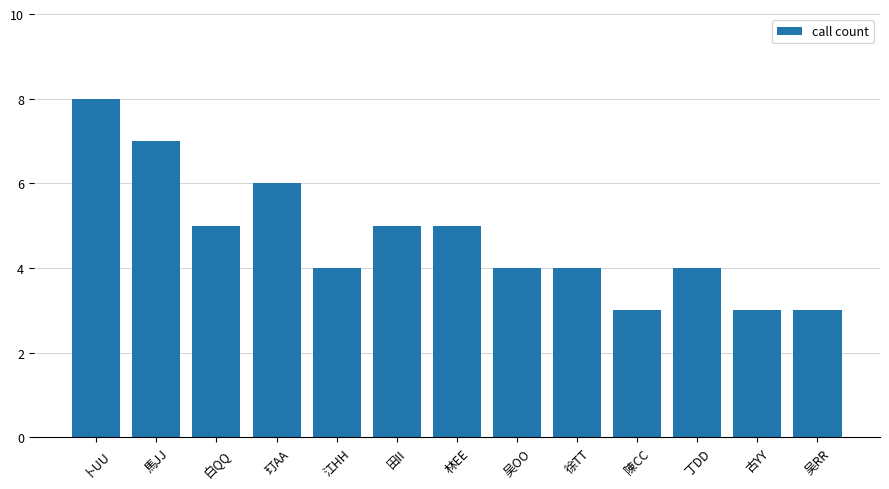

What is the maximum value shown in the chart?

8